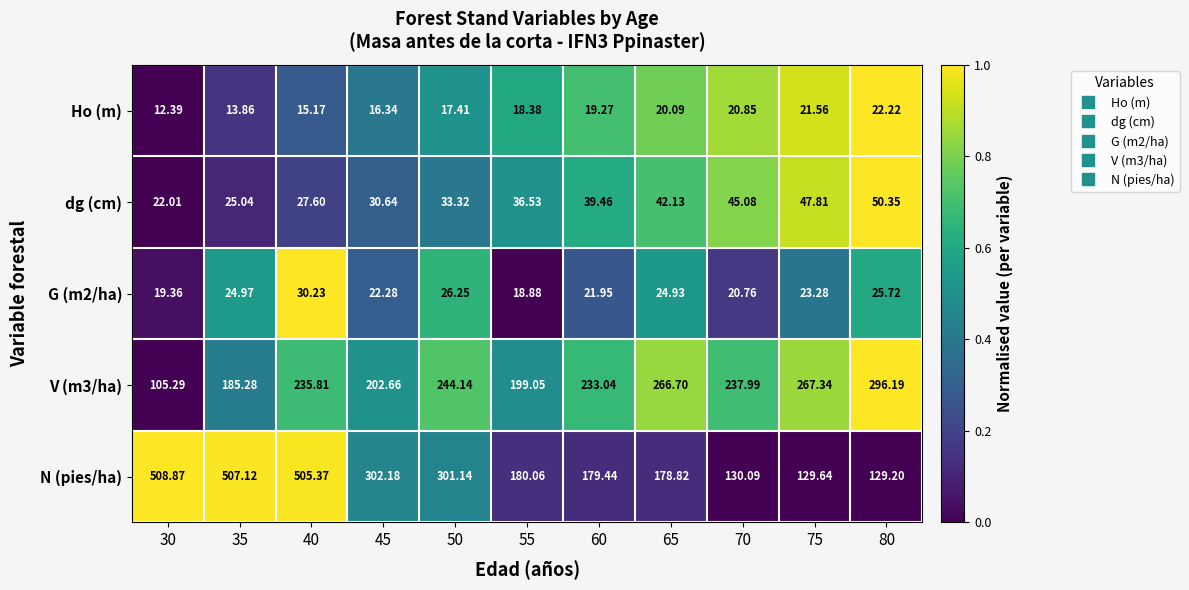

Between 35 and 70, which series saw the biggest shift?

N (pies/ha)